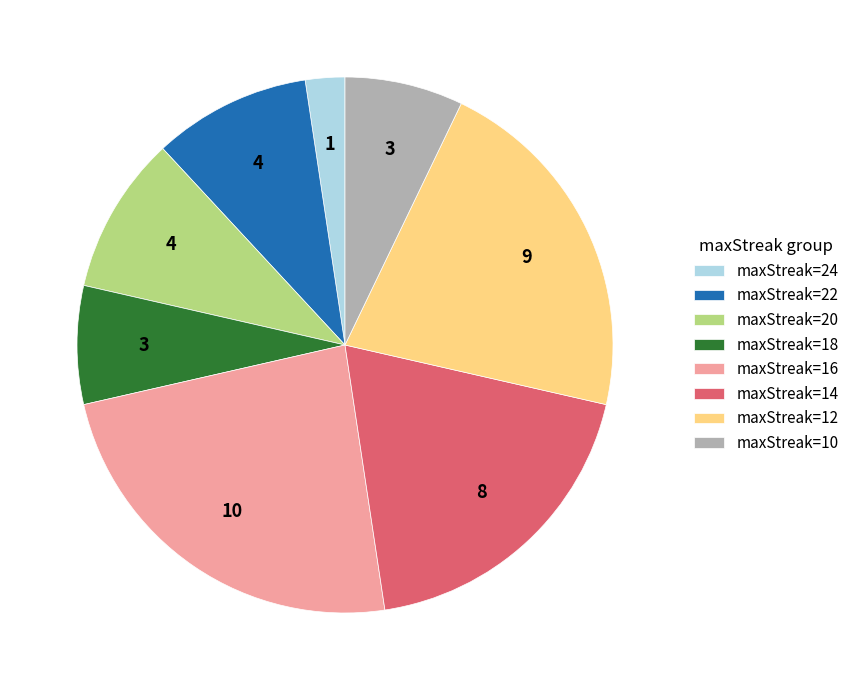

Which category has the smallest portion of the pie?

maxStreak=24